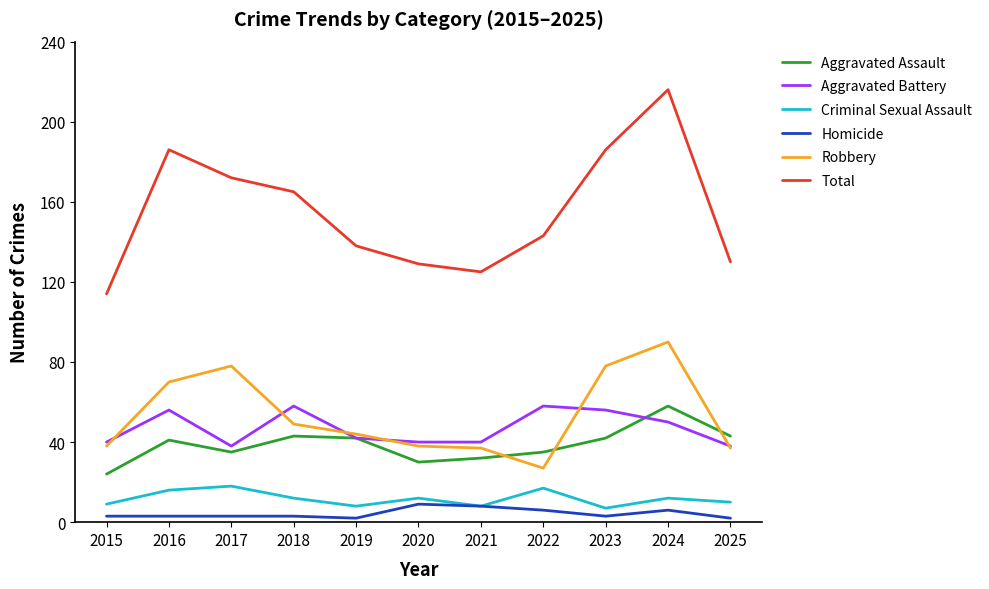

What is the average value of the Aggravated Battery series?

47